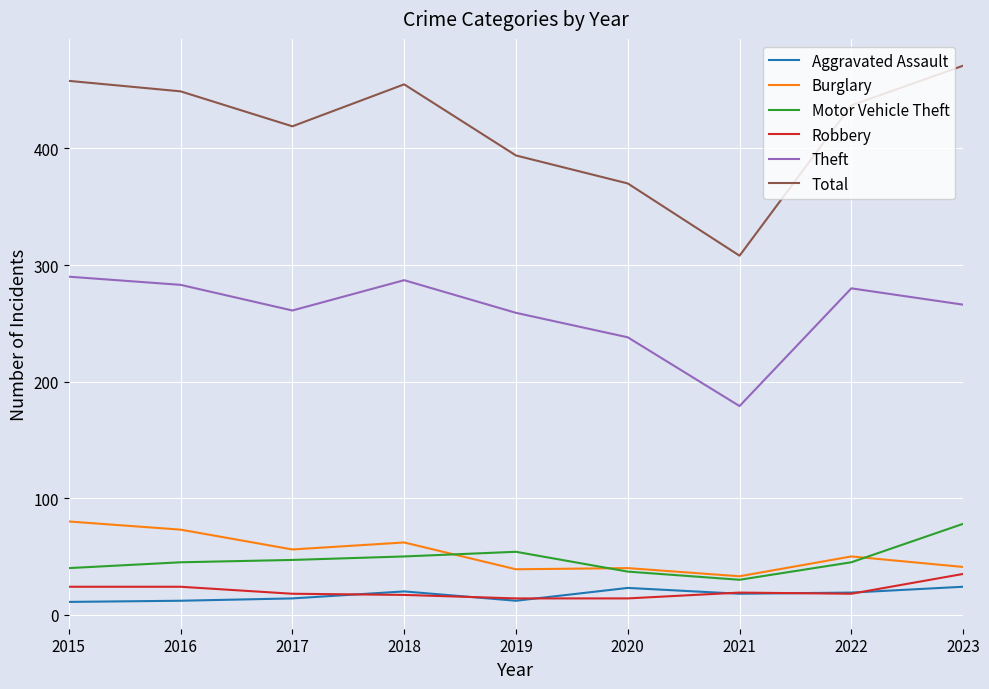

What is the minimum value for Motor Vehicle Theft?

30